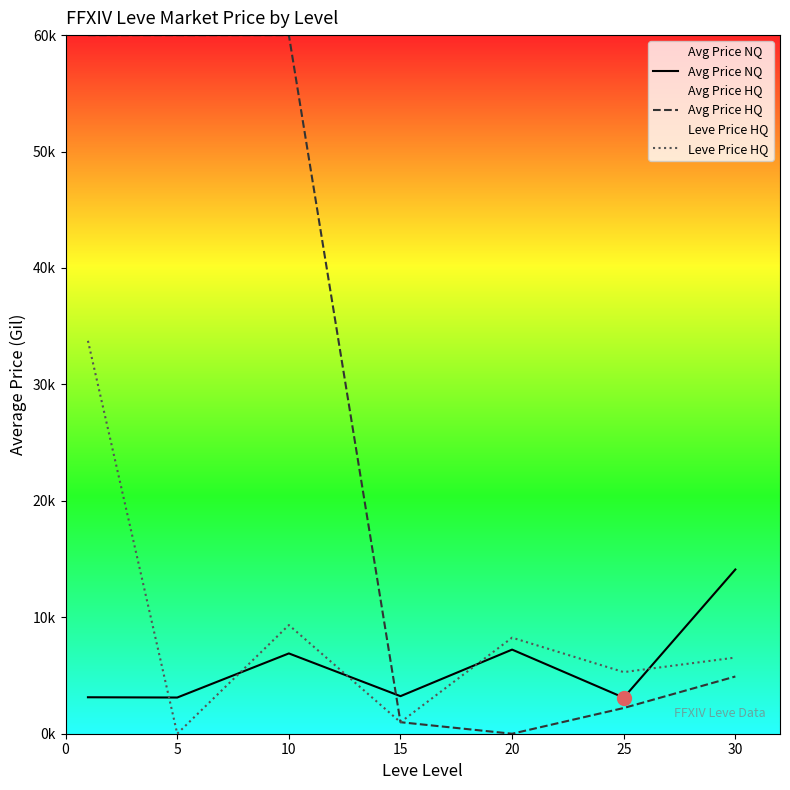

What is the value of the Avg Price NQ point at the 2nd from the left?

3108.7